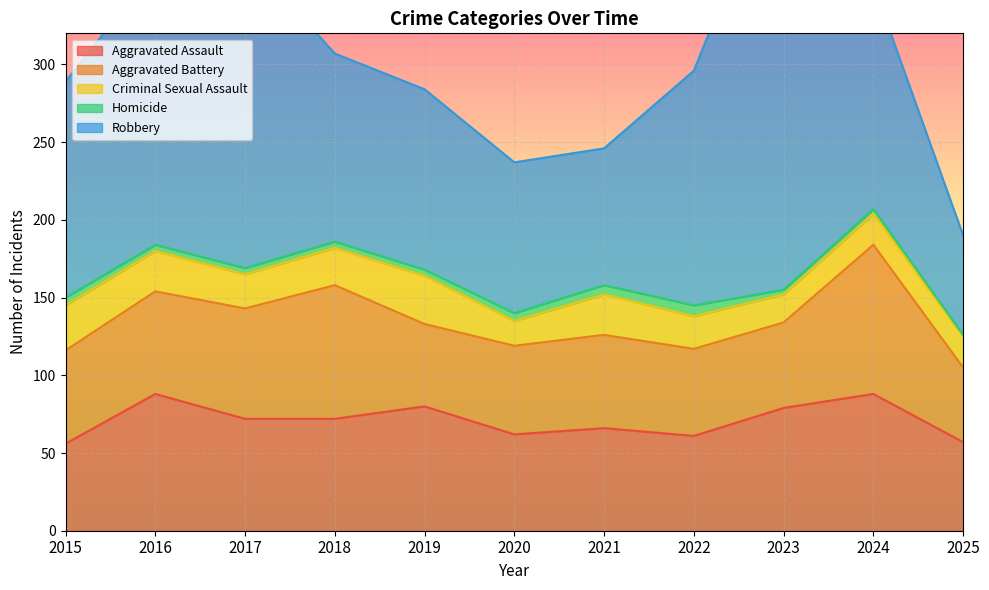

What is the difference between the second highest and second lowest values in the Aggravated Battery series?

33